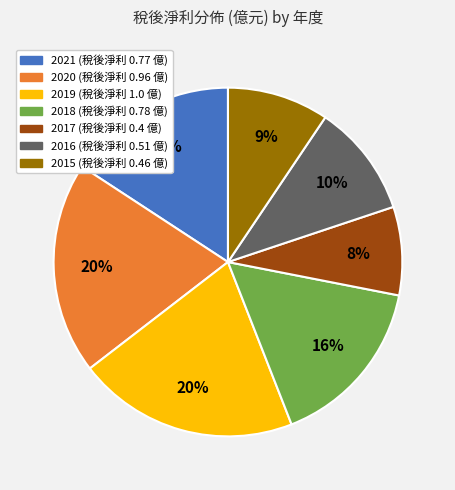

What is the smallest slice in the pie chart?

2017